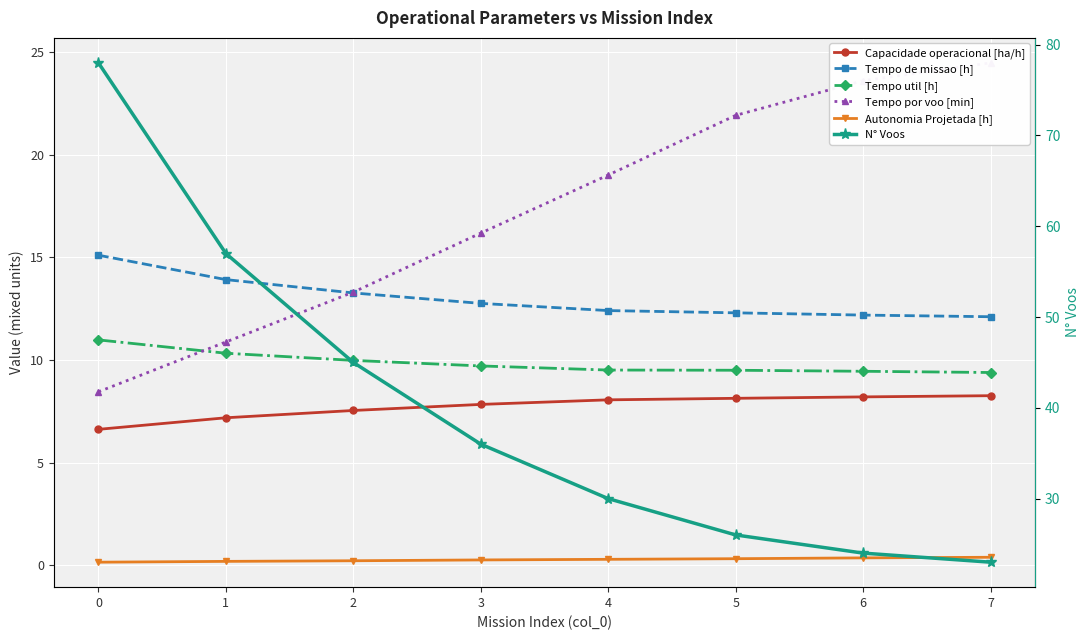

Reading left to right, what are all the values shown in this chart?

Capacidade operacional [ha/h]: 0=6.6	1=7.2	2=7.5	3=7.8	4=8.1	5=8.1	6=8.2	7=8.3
Tempo de missao [h]: 0=15.1	1=13.9	2=13.3	3=12.8	4=12.4	5=12.3	6=12.2	7=12.1
Tempo util [h]: 0=11.0	1=10.3	2=10.0	3=9.7	4=9.5	5=9.5	6=9.4	7=9.4
Tempo por voo [min]: 0=8.4	1=10.9	2=13.3	3=16.2	4=19.0	5=21.9	6=23.6	7=24.5
Autonomia Projetada [h]: 0=0.1	1=0.2	2=0.2	3=0.2	4=0.3	5=0.3	6=0.3	7=0.4
N° Voos: 0=78.0	1=57.0	2=45.0	3=36.0	4=30.0	5=26.0	6=24.0	7=23.0